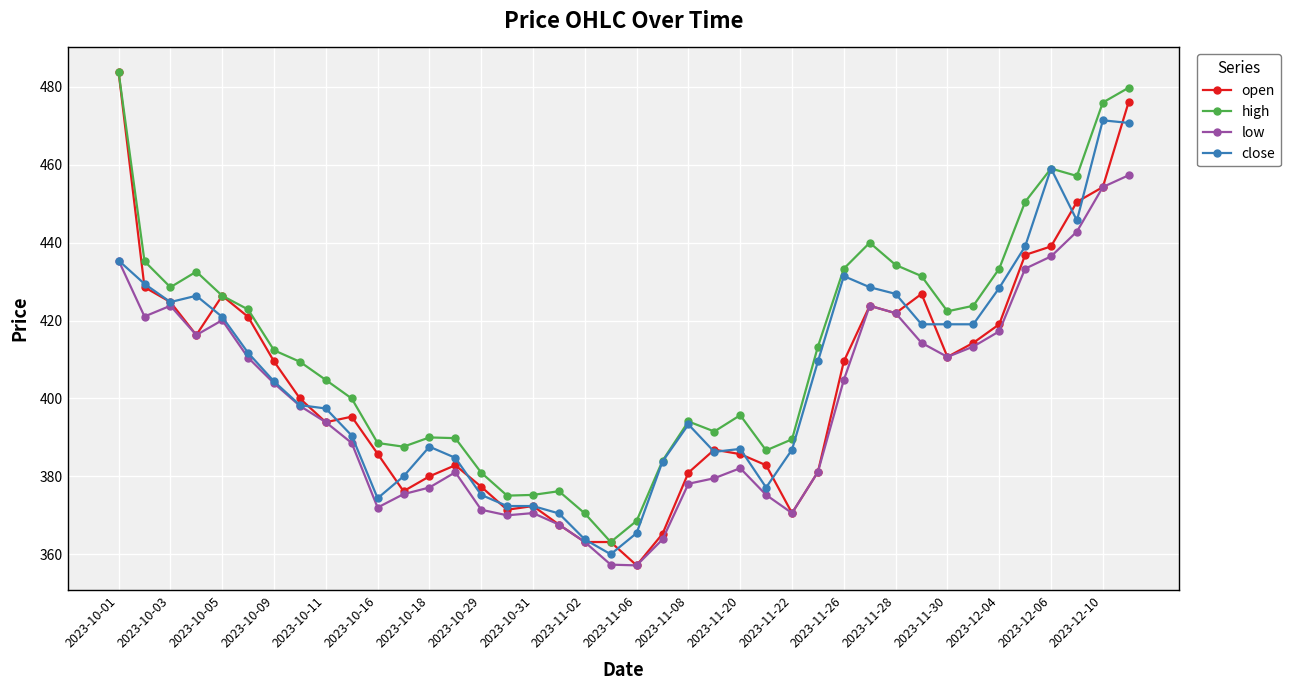

What is the value of the open point at the 26th from the left?

382.9